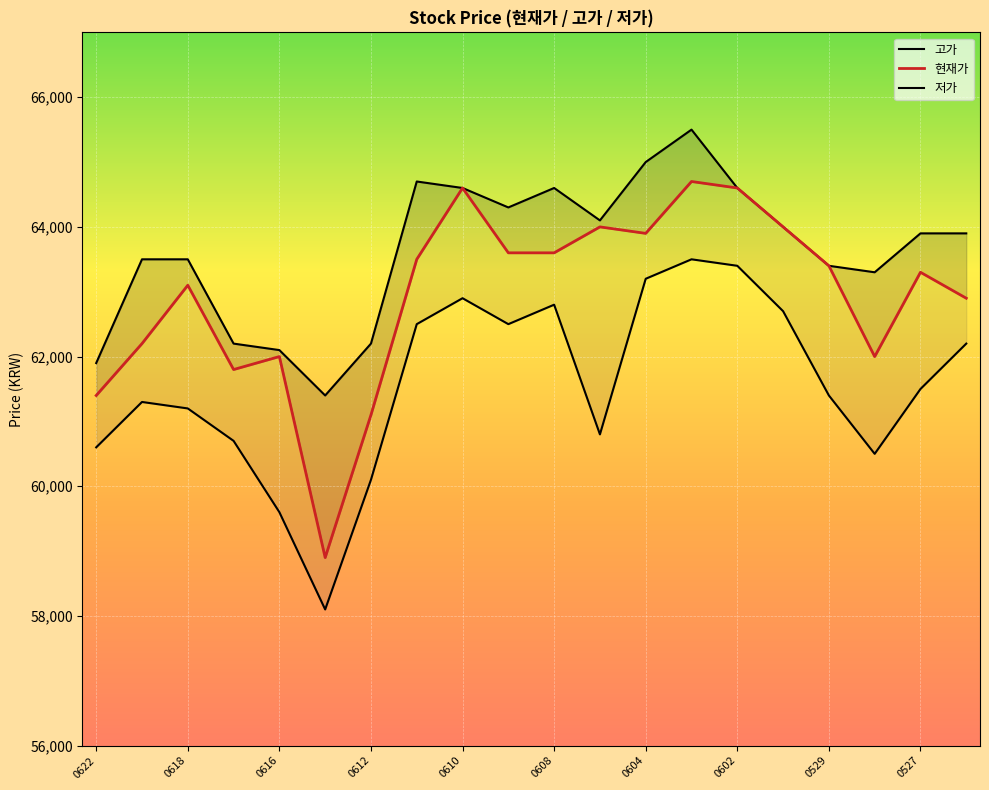

What is the average value of the 고가 series?

63635